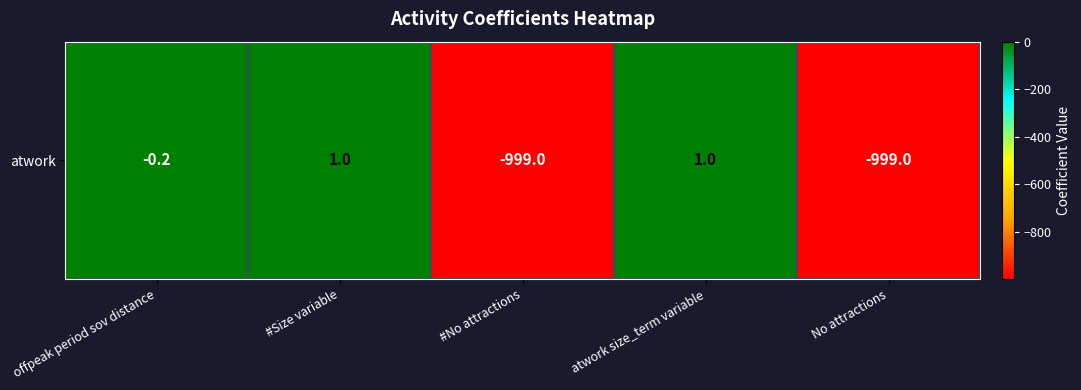

Which category has the lowest value across all series?

#No attractions